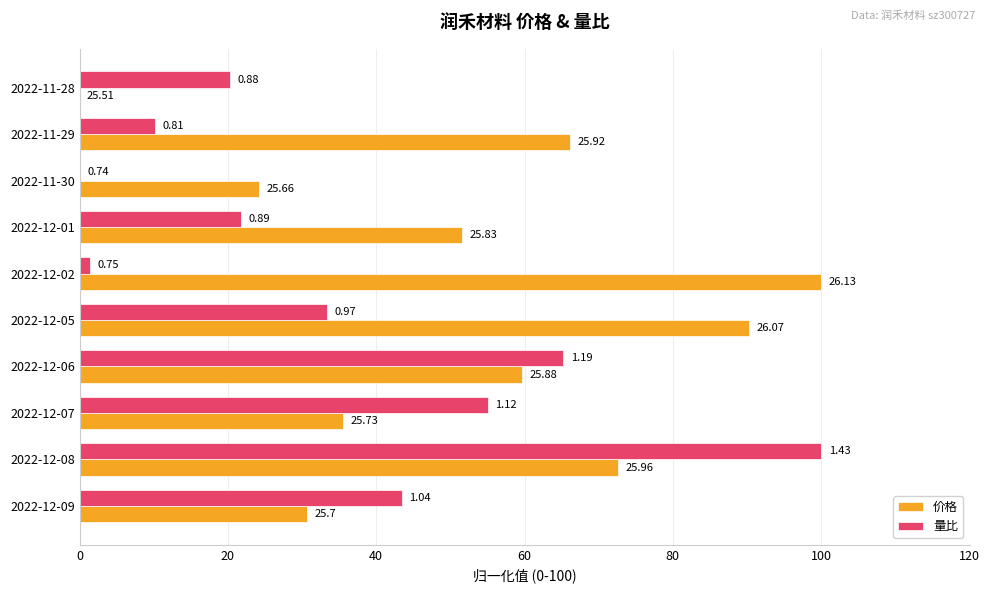

What are all the series names shown in the legend?

价格, 量比